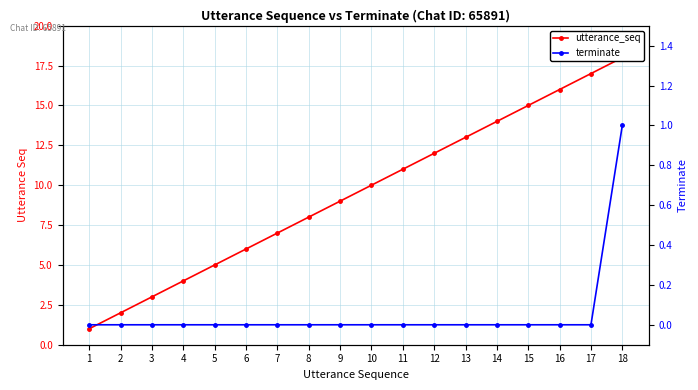

Where is terminate nearest to the value 0?

1